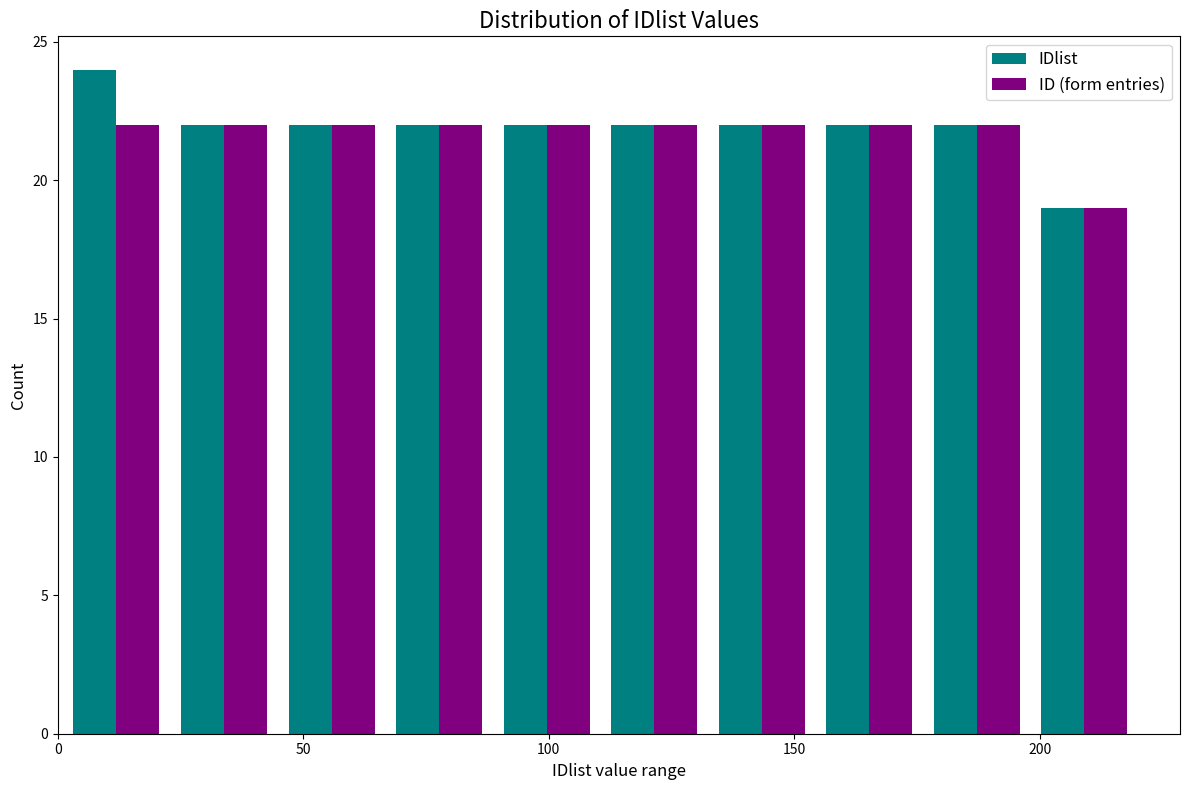

What is the height of the IDlist bar covering 175 to 200 on the x-axis? Neither the bar edges nor the heights are printed on the chart, so give them approximately, as read against the axes.

22